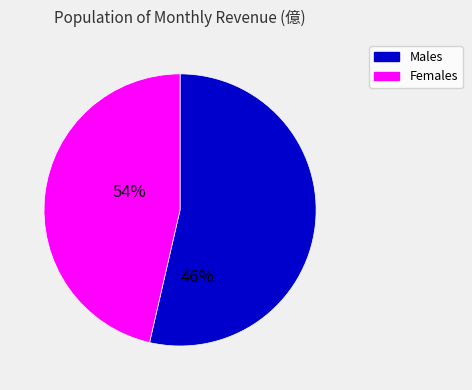

How many slices are in this pie chart?

2